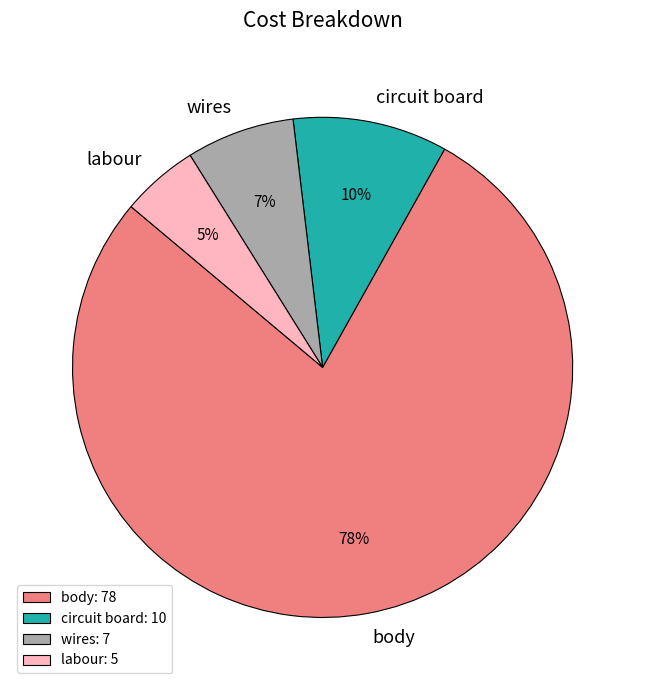

Is the sum of labour and body greater than half?

Yes